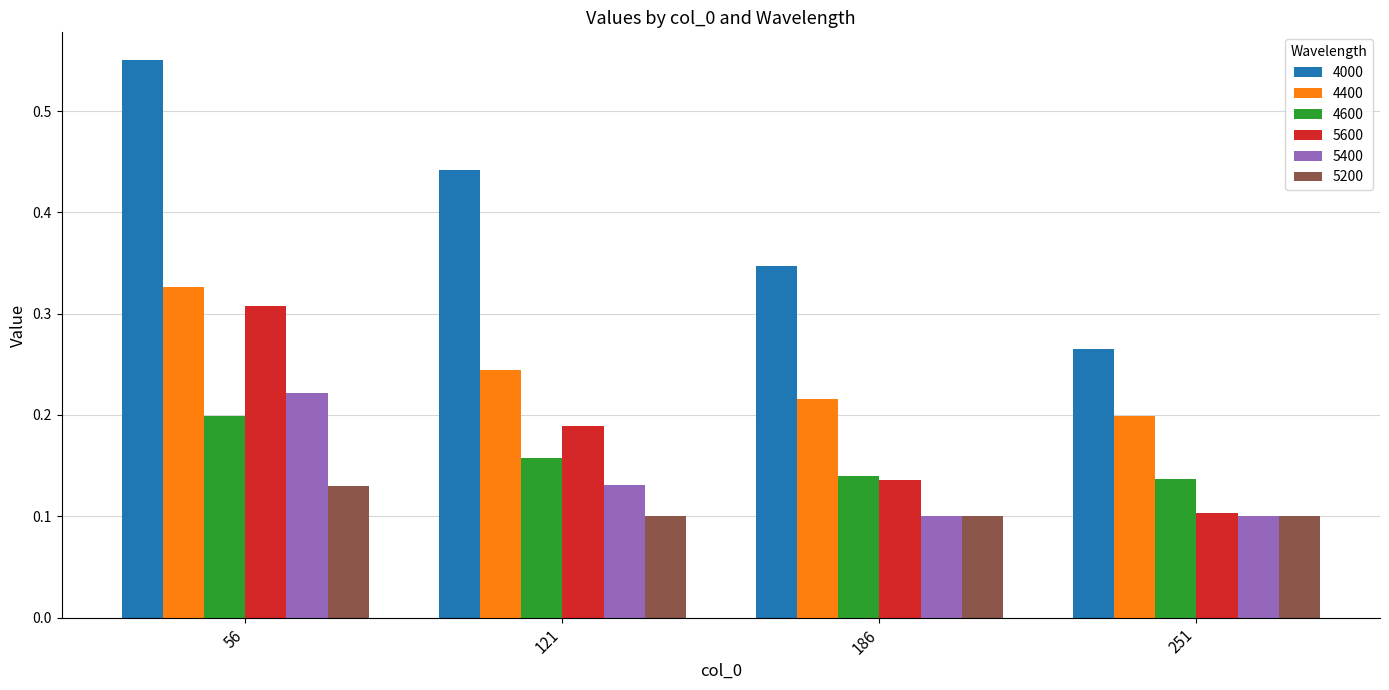

Rank the series at 56 from highest to lowest value.

4000, 4400, 5600, 5400, 4600, 5200